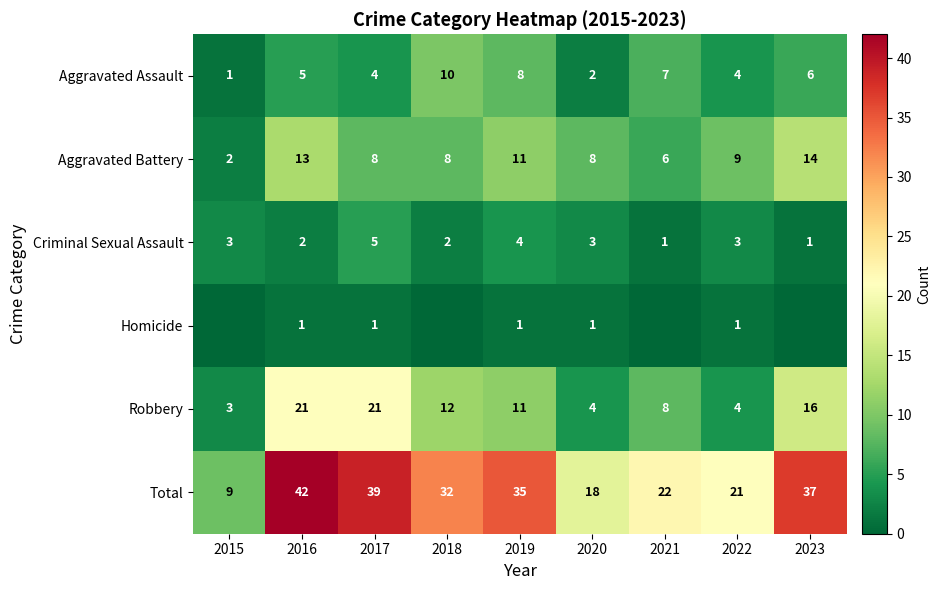

Where does the Total series first go above 32?

2016